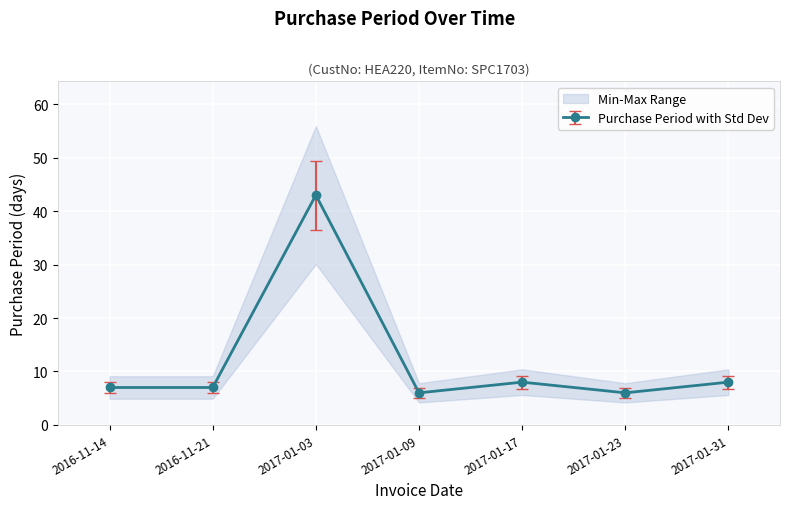

What is the label of the 4th point from the left?

2017-01-09